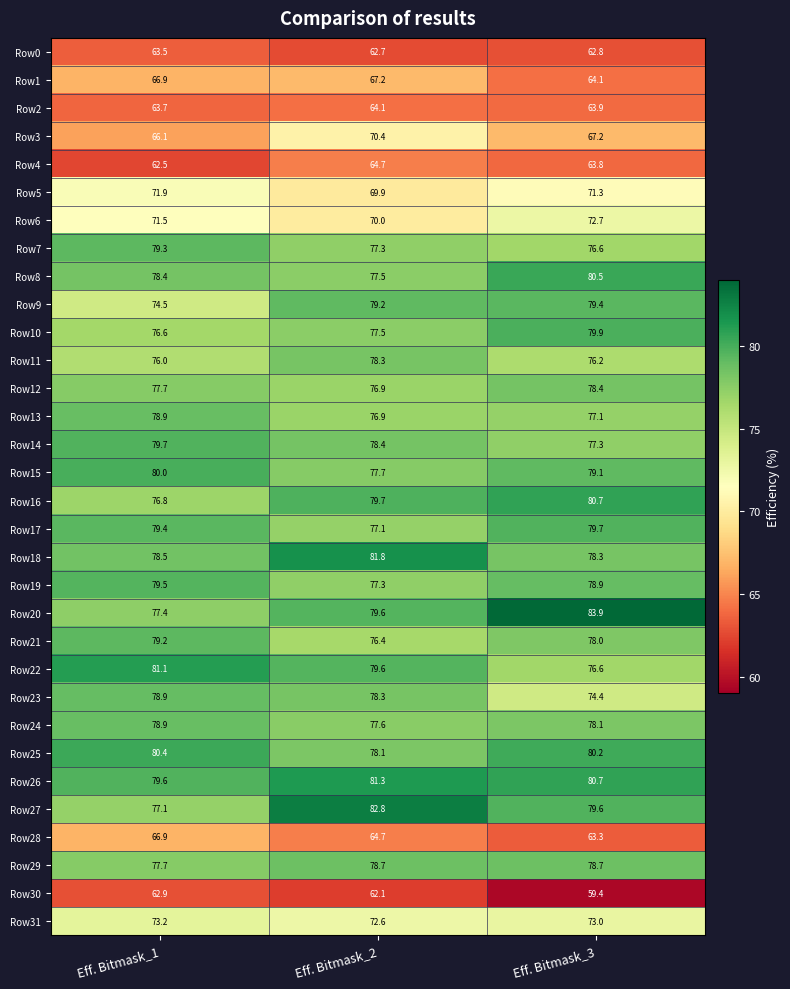

Rank the categories by Row19 value from highest to lowest.

Eff. Bitmask_1, Eff. Bitmask_3, Eff. Bitmask_2